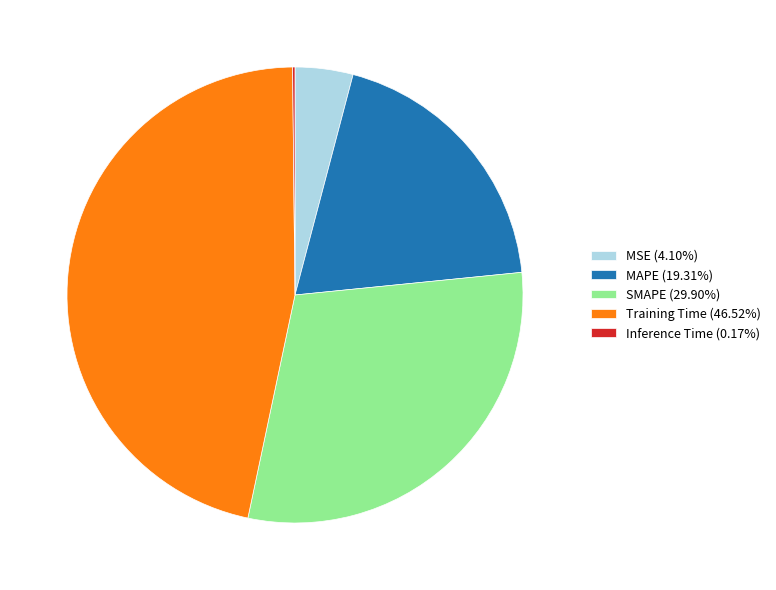

True or false: MAPE accounts for 12% of the total.

False